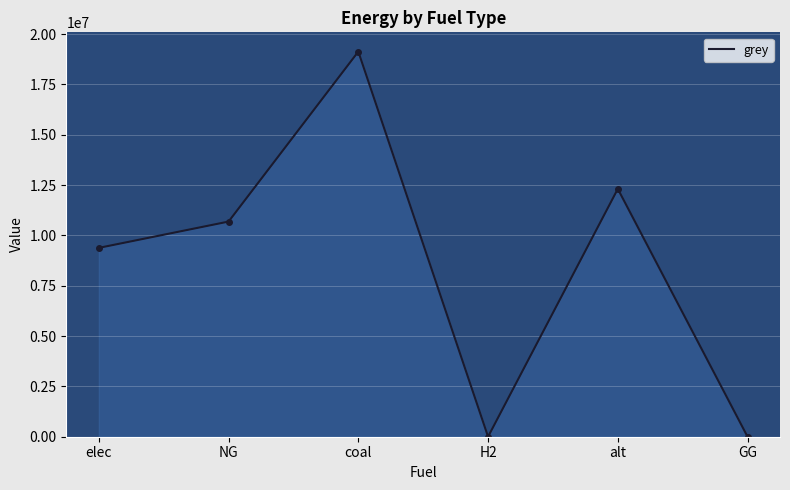

At which category does the chart reach its peak across all series?

coal